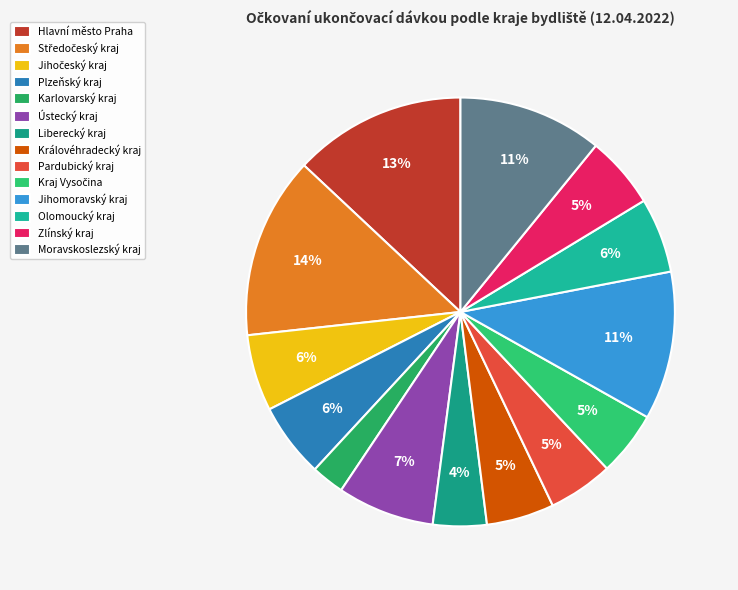

What is the change in value from Jihomoravský kraj to Moravskoslezský kraj?

-8172